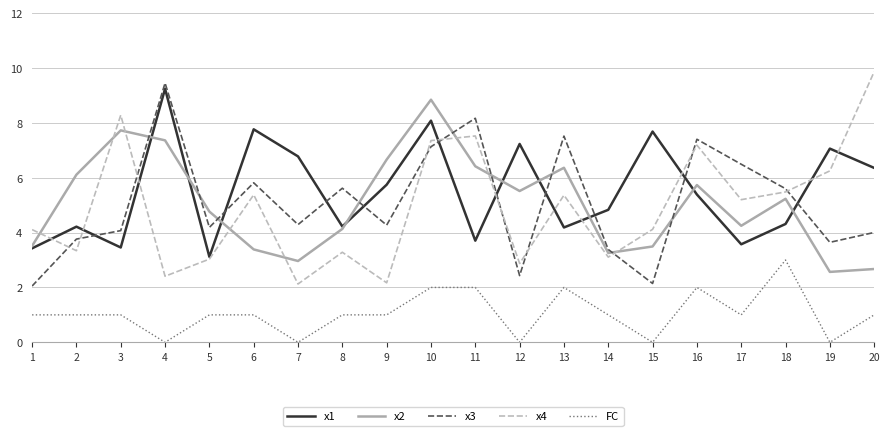

True or false: FC and x3 intersect in this chart.

False